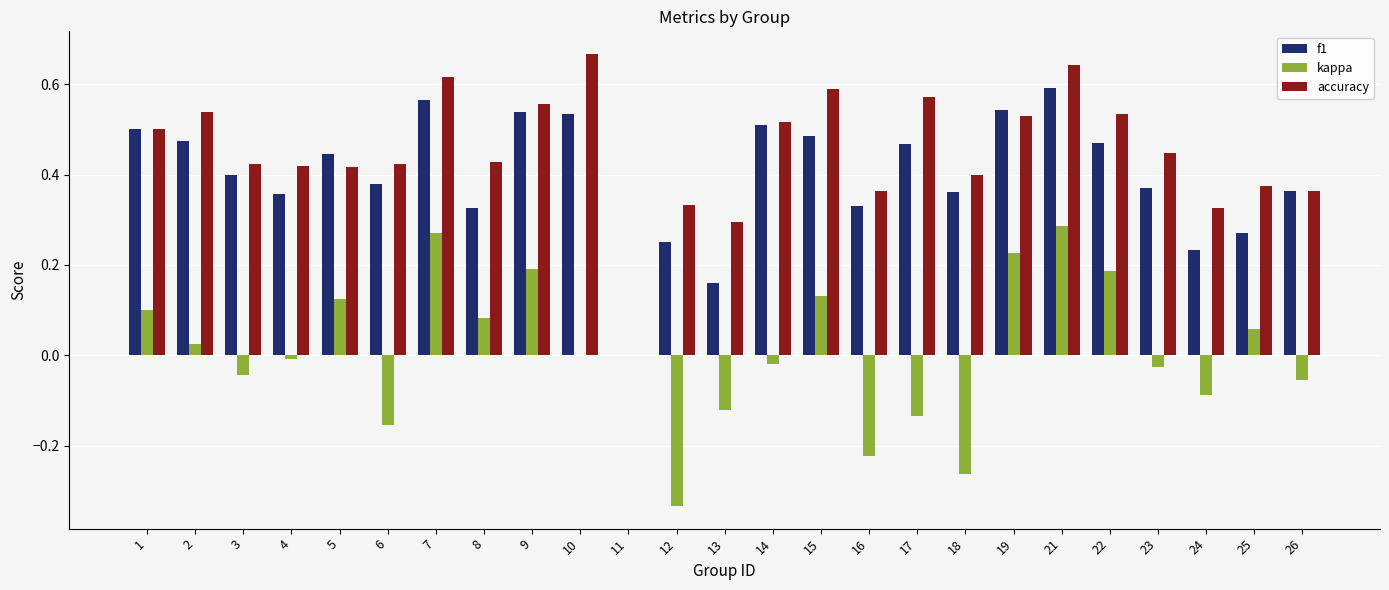

Where is accuracy nearest to the value 0?

11